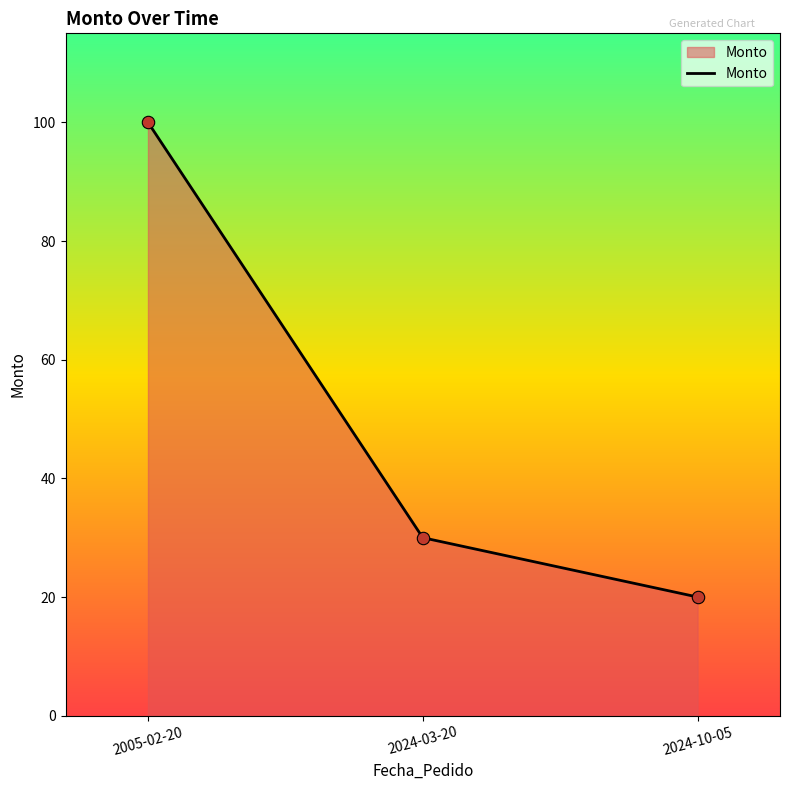

What is the ratio of the value at 2024-10-05 to the value at 2024-03-20?

0.7